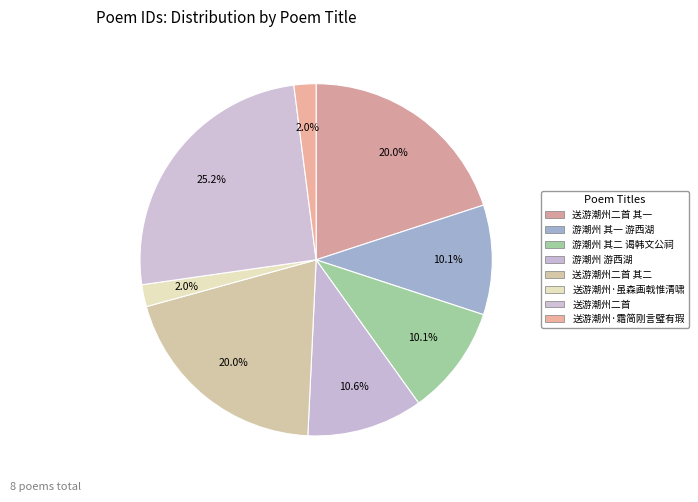

How many slices are in this pie chart?

8